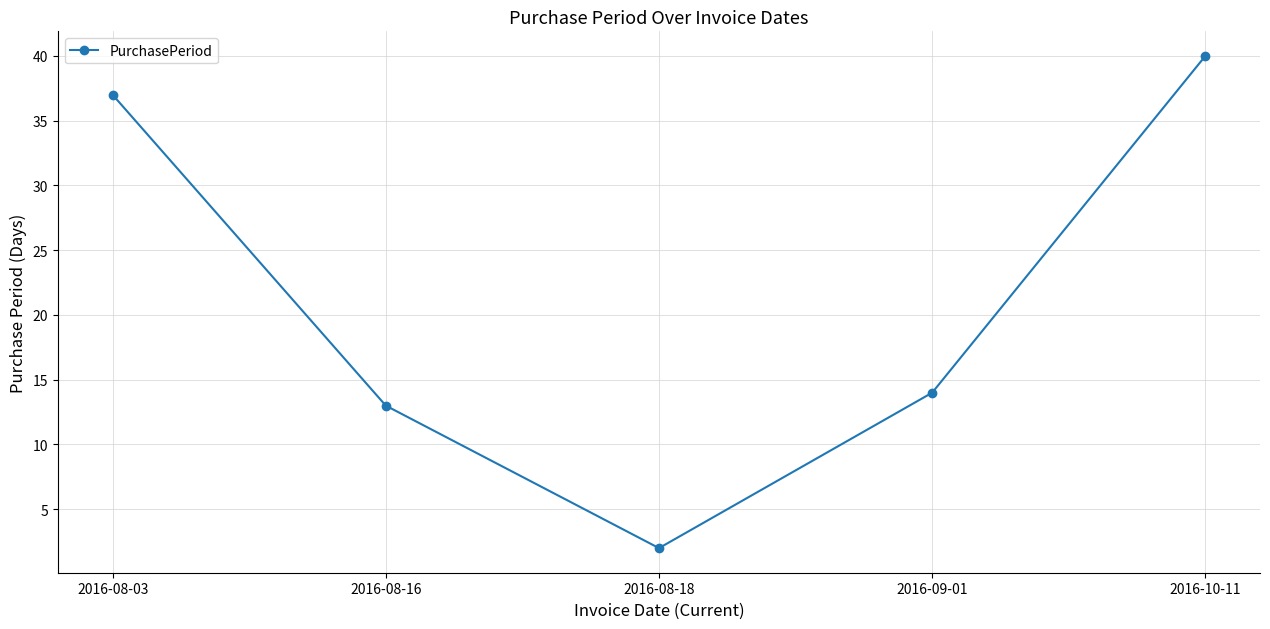

List the labels in order of value, smallest first.

2016-08-18, 2016-08-16, 2016-09-01, 2016-08-03, 2016-10-11